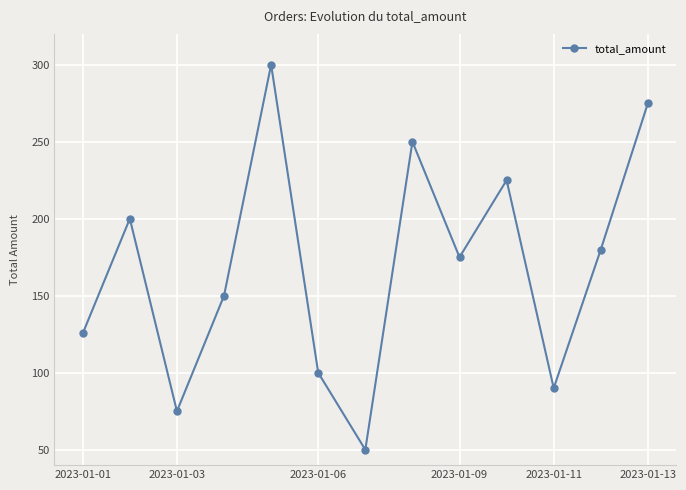

What is the smallest value displayed?

50.0